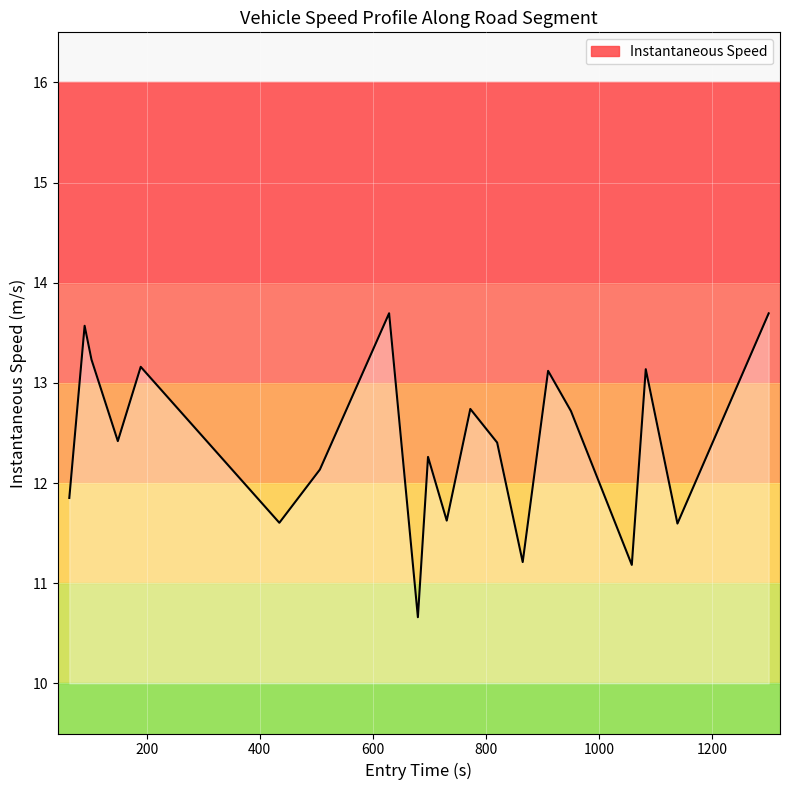

What is the difference between the maximum and minimum values?

3.0